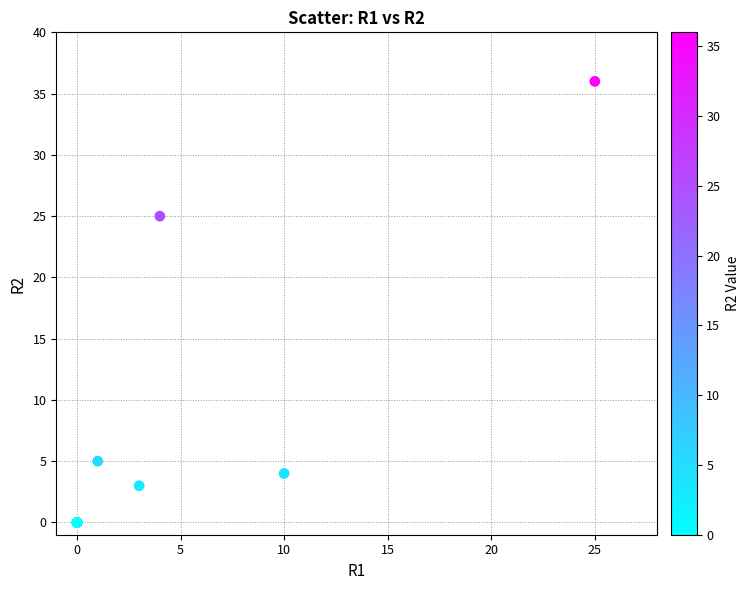

What Y value in the scatter plot is closest to 18?

25